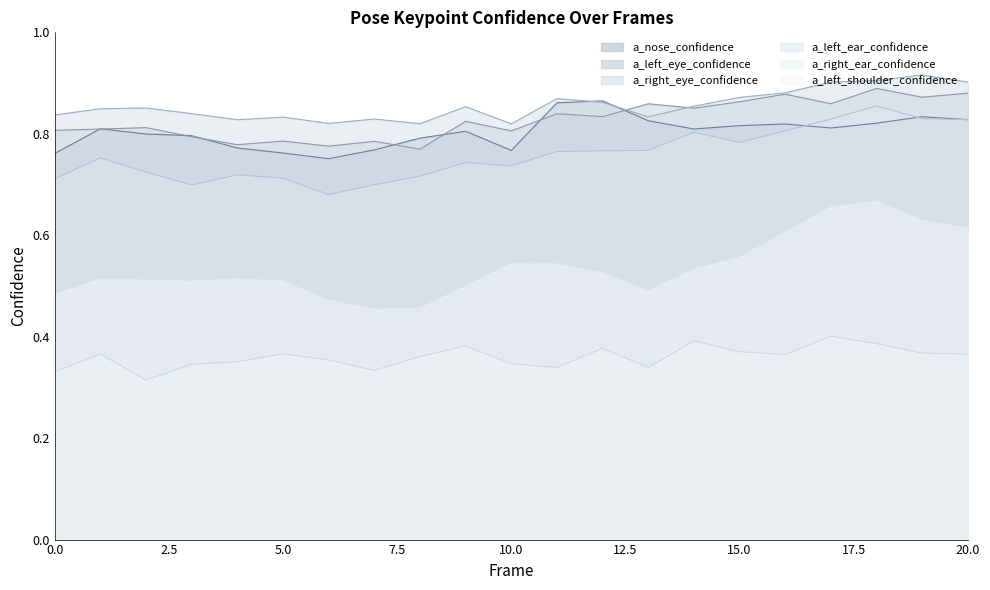

How many interior local peaks does the a_nose_confidence series have?

5